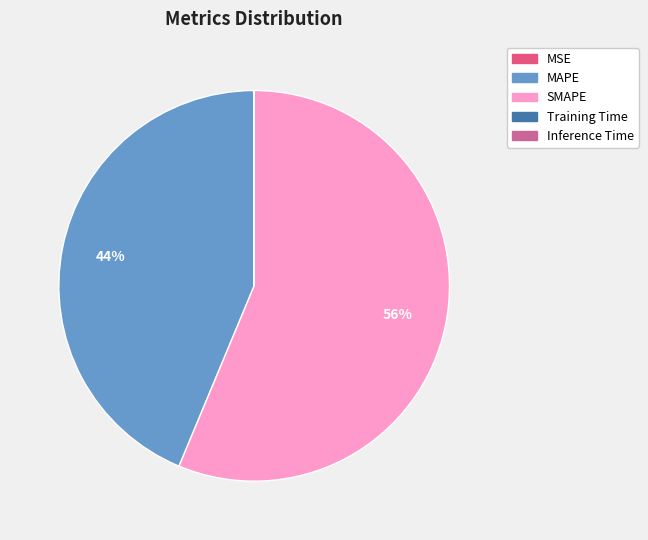

True or false: SMAPE accounts for 47% of the total.

False